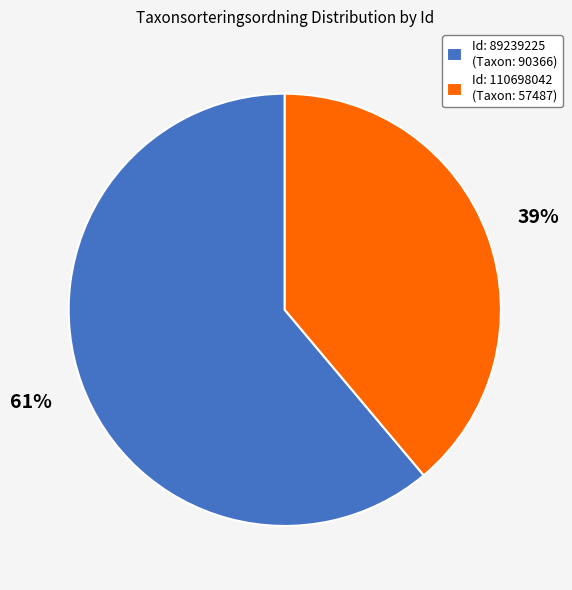

Is there any slice that represents more than half of the pie?

Yes